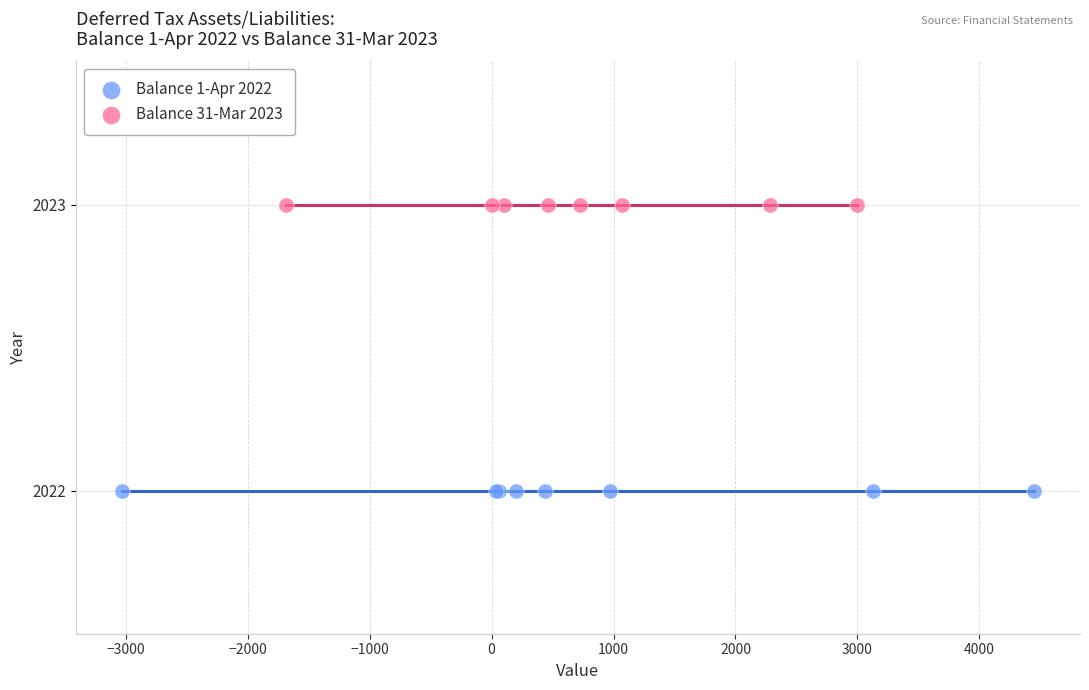

Which series reaches the minimum Y coordinate?

Balance 1-Apr 2022